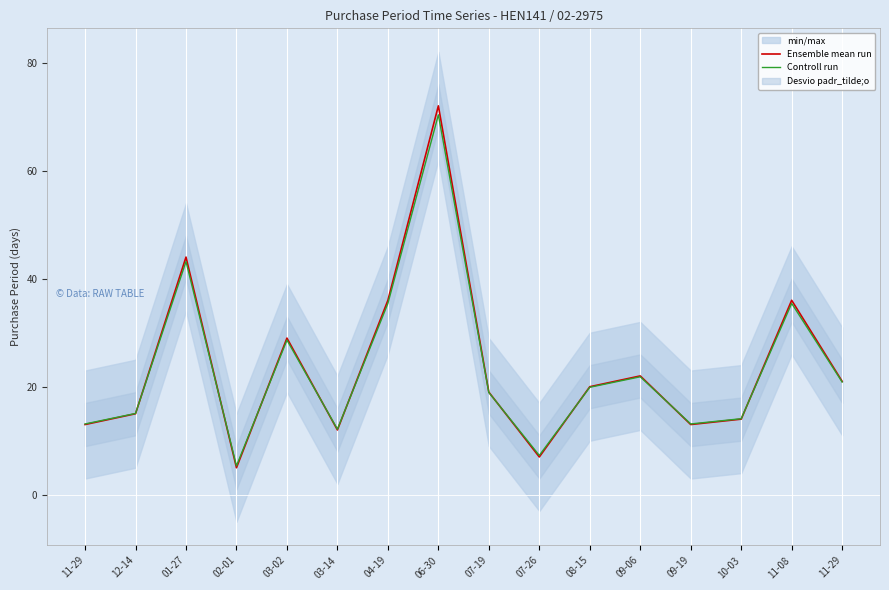

What is the difference between the Controll run values at 01-27 and 11-29?

22.3